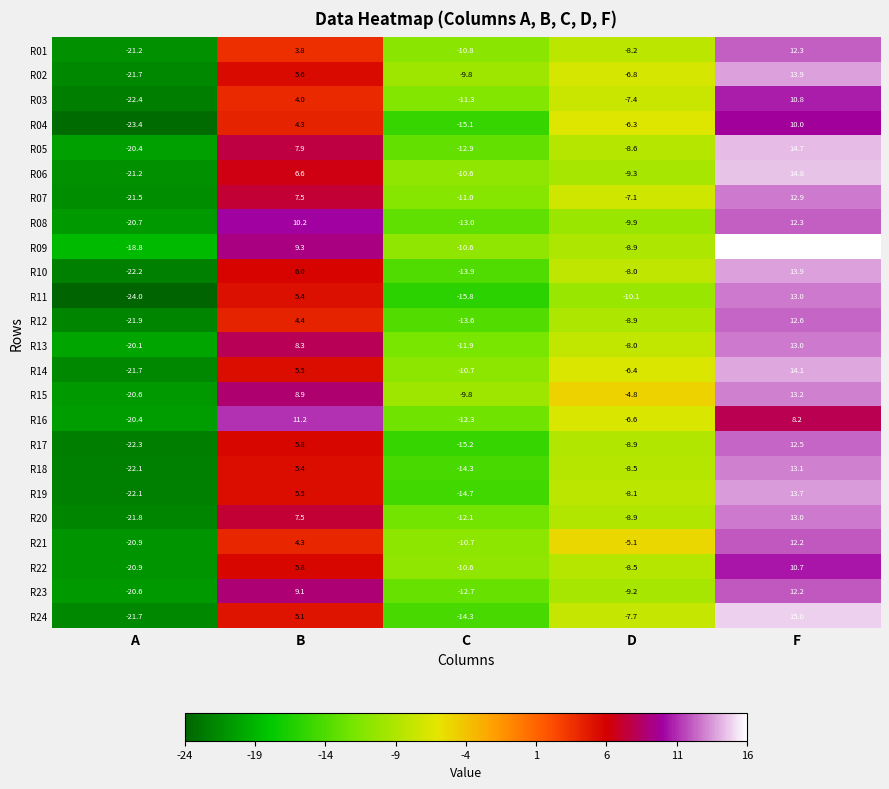

Which category has the lowest value in the R21 series?

A